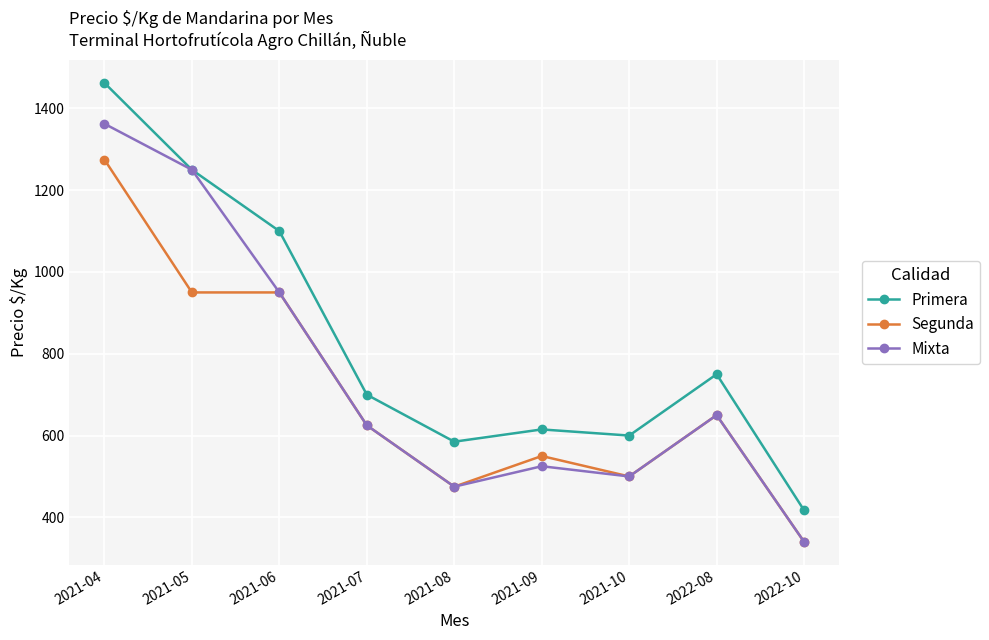

What is the difference between the Primera values at 2021-07 and 2022-08?

50.0